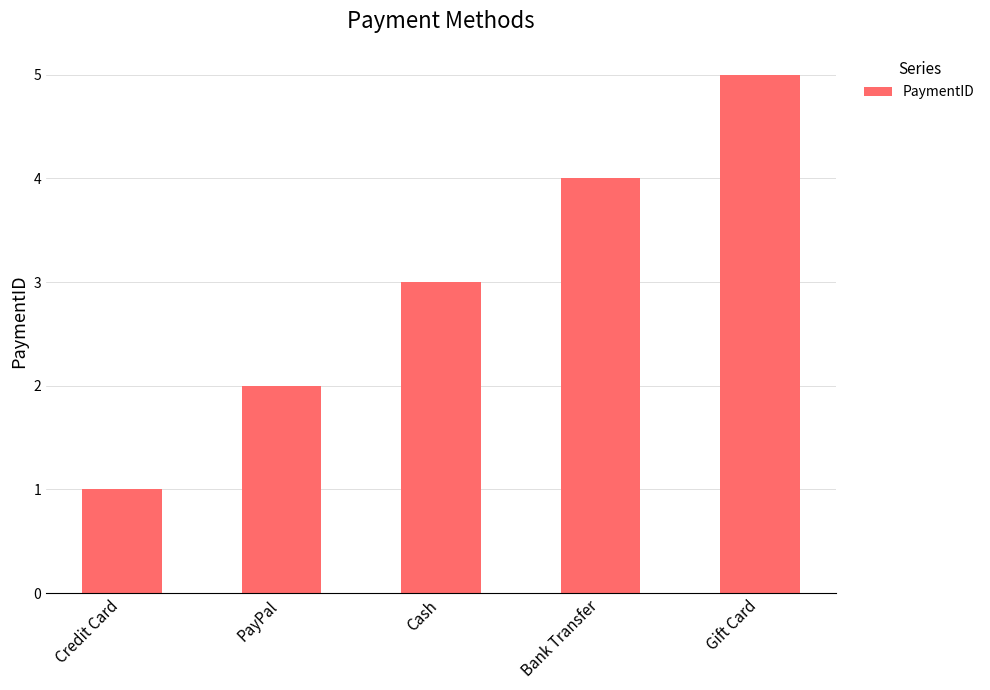

List the labels in order of value, smallest first.

Credit Card, PayPal, Cash, Bank Transfer, Gift Card